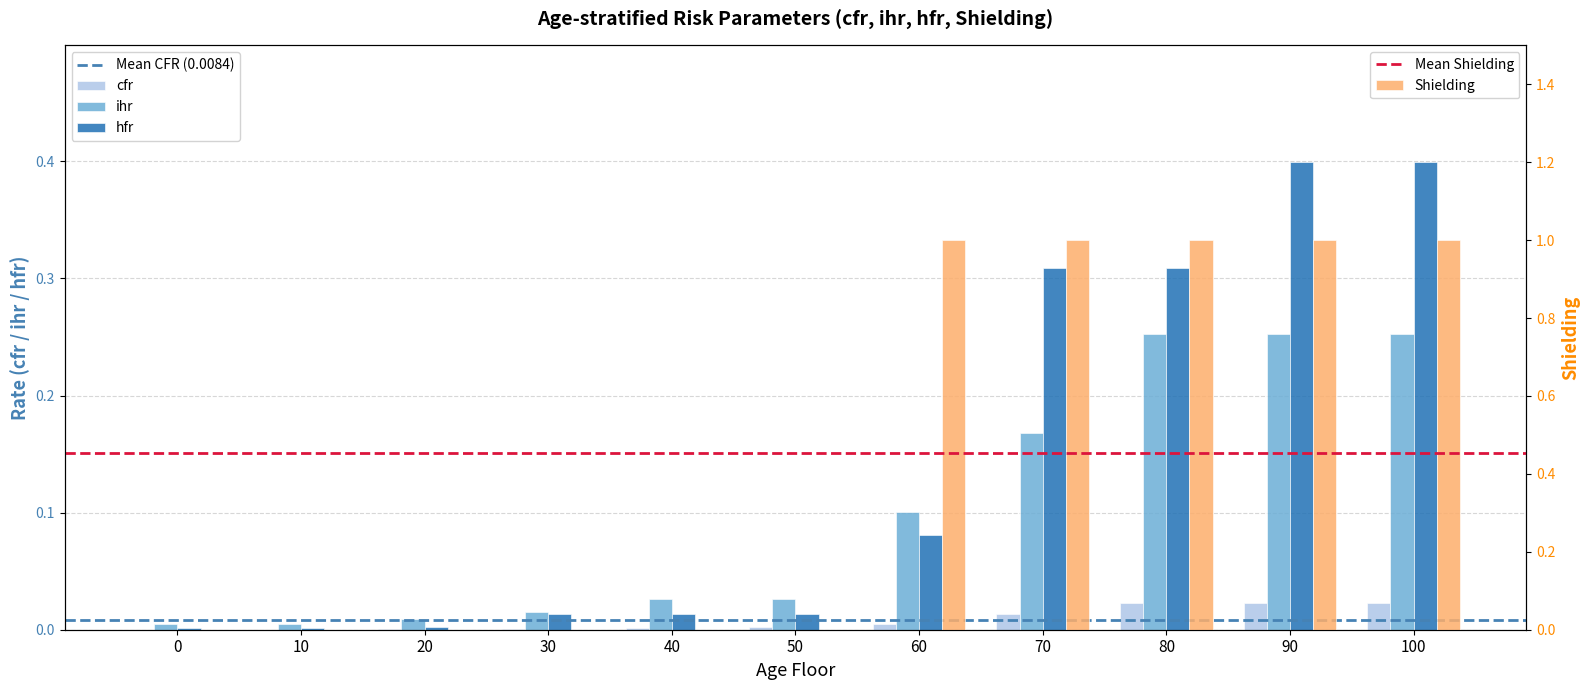

Is the value of cfr at 10 greater than the value of hfr at 30?

No